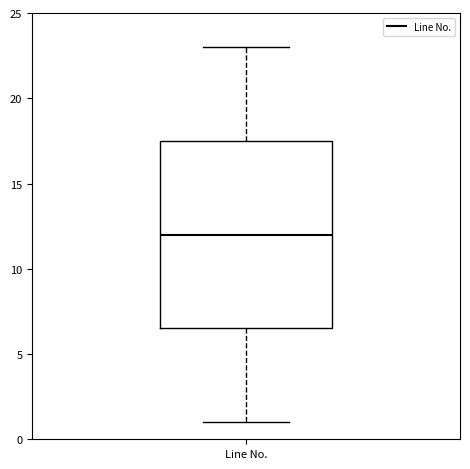

Transcribe this box plot: give where the median line is, the range the box spans, and where the two whiskers end, as read against the y-axis. The values are not printed on the chart, so give them approximately, as read against the axis.

median 12.0, box 6.5 to 17.5, whiskers 1.0 to 23.0